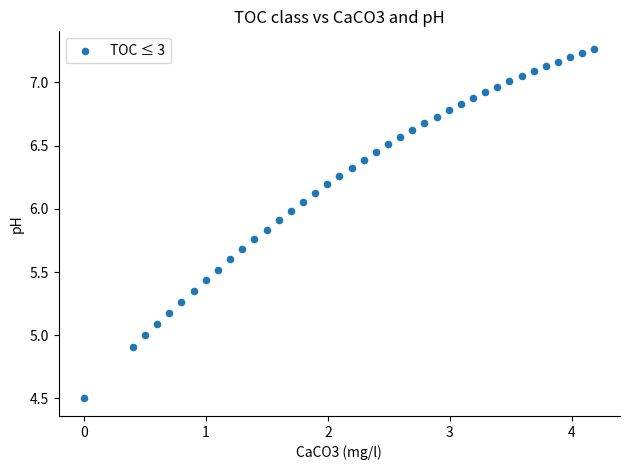

What is the range of Y values (max minus min)?

2.8